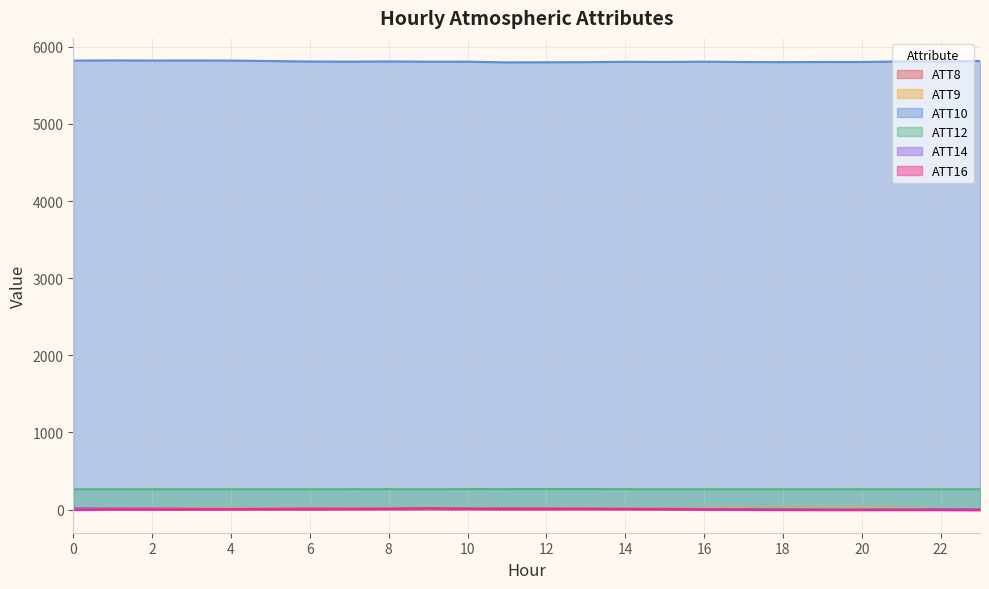

True or false: ATT8 and ATT12 intersect in this chart.

False